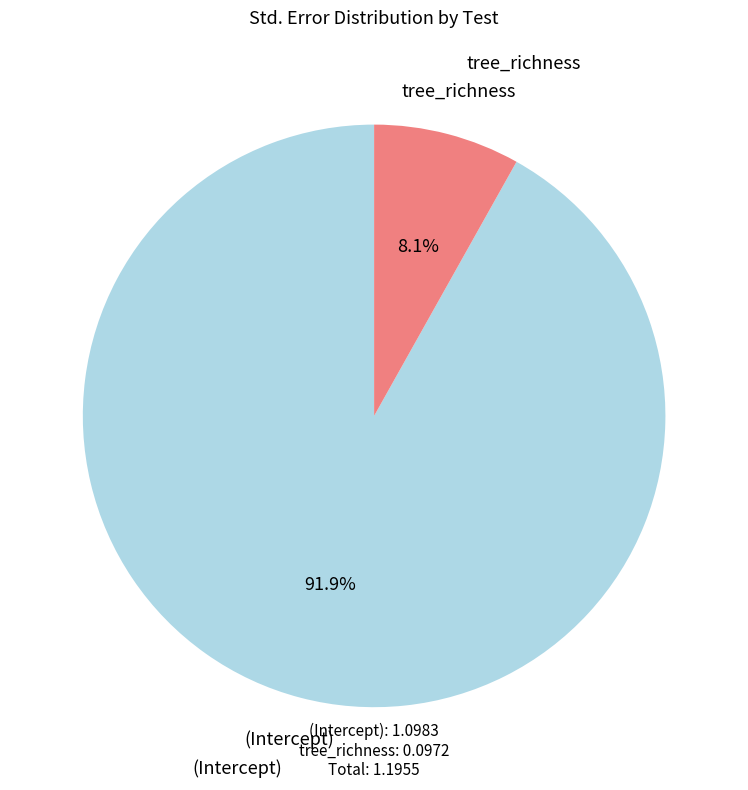

Is it true that tree_richness is 17% of the pie?

False